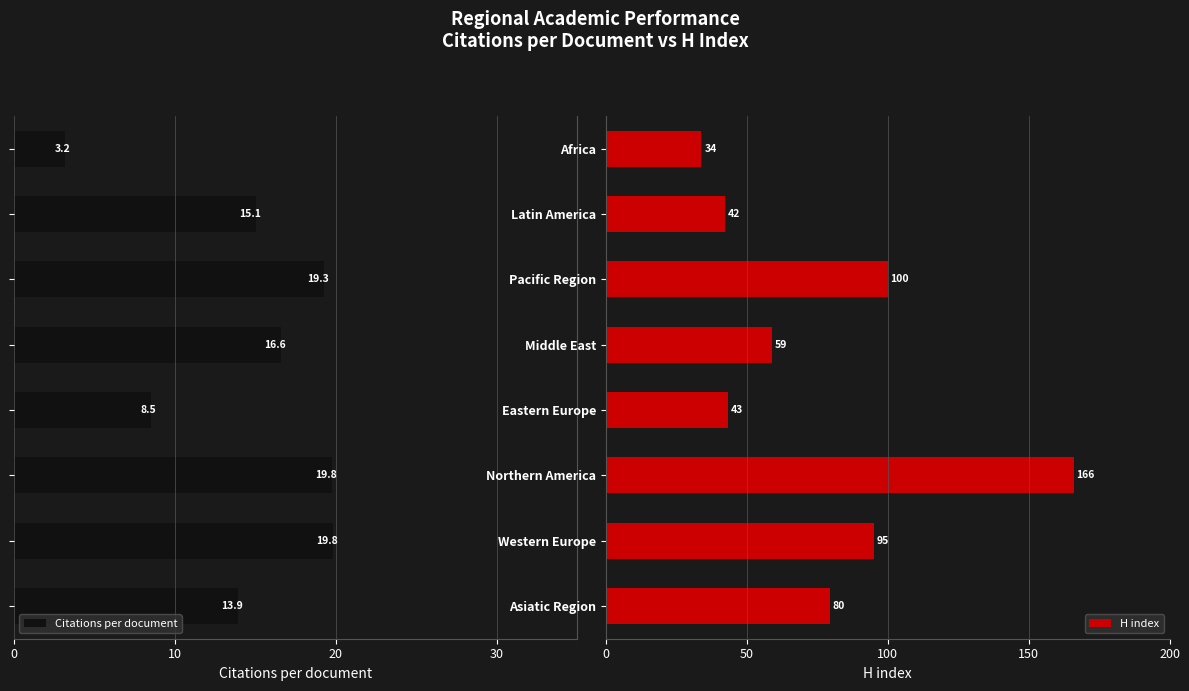

What is the highest value of the H index series?

166.0